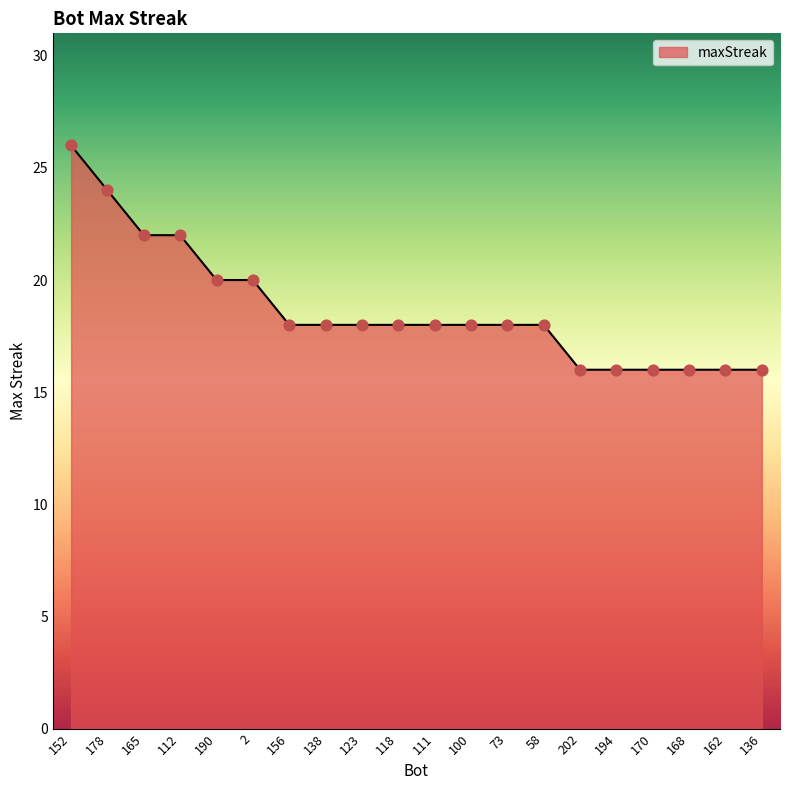

What is the ratio of the value at 138 to the value at 152?

0.7